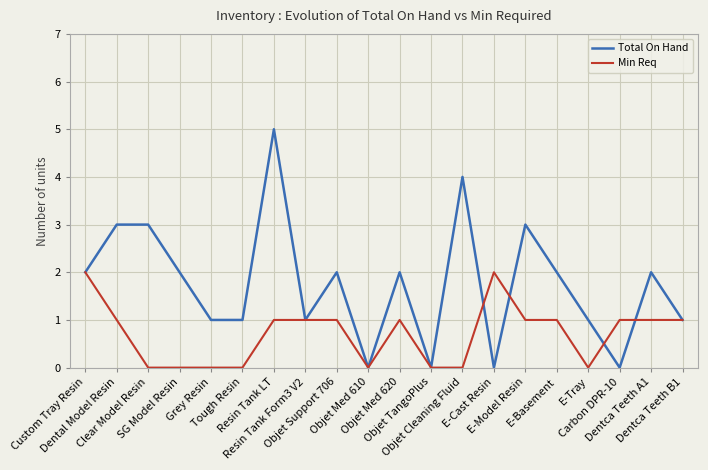

True or false: Min Req and Total On Hand cross at least once.

True